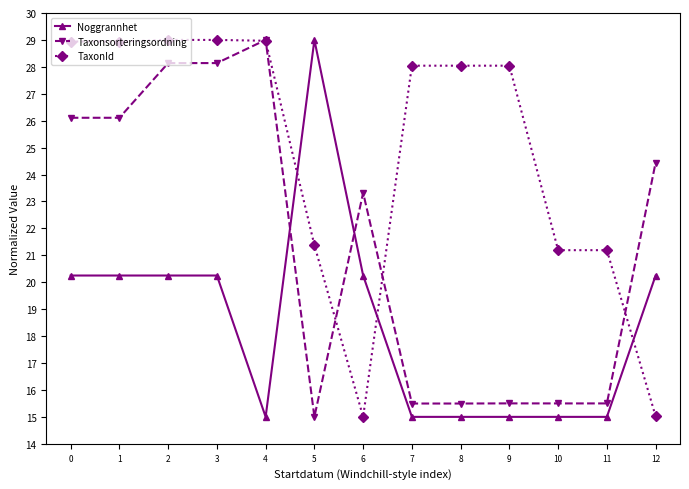

What is the total value across all series at 10?

51.7